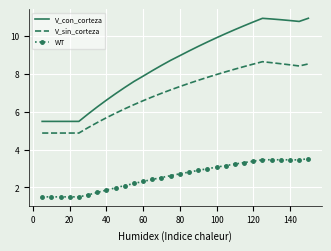

What is the sum of all WT values?

77.4